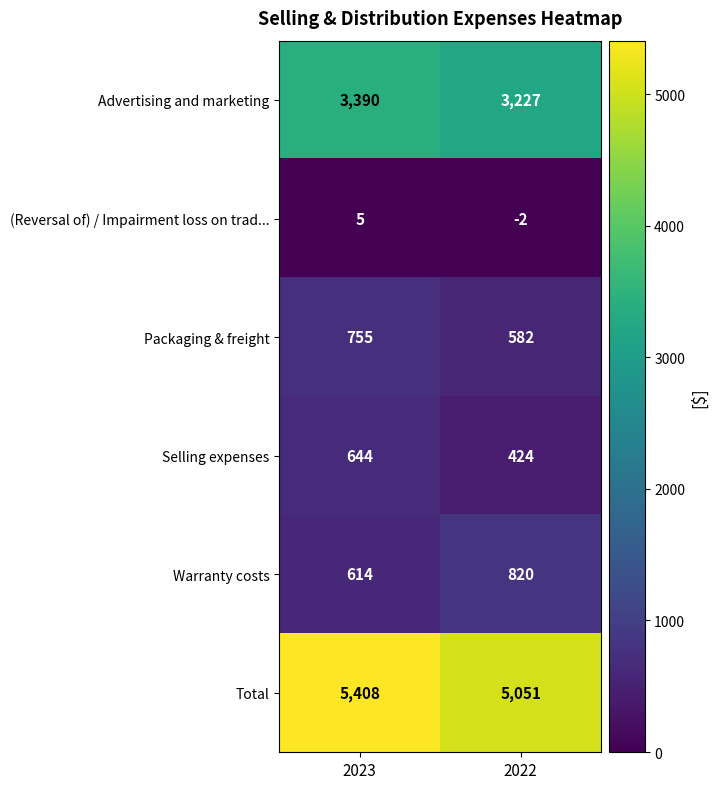

Rank the categories by (Reversal of) / Impairment loss on trad... value from lowest to highest.

2022, 2023